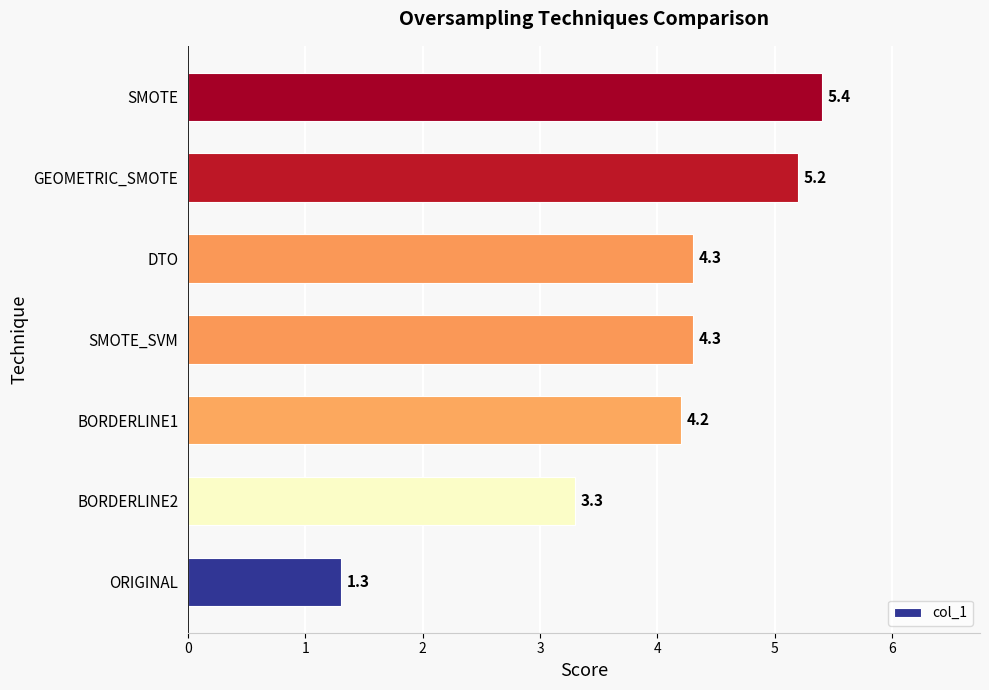

What is the change in value from DTO to GEOMETRIC_SMOTE?

+0.9